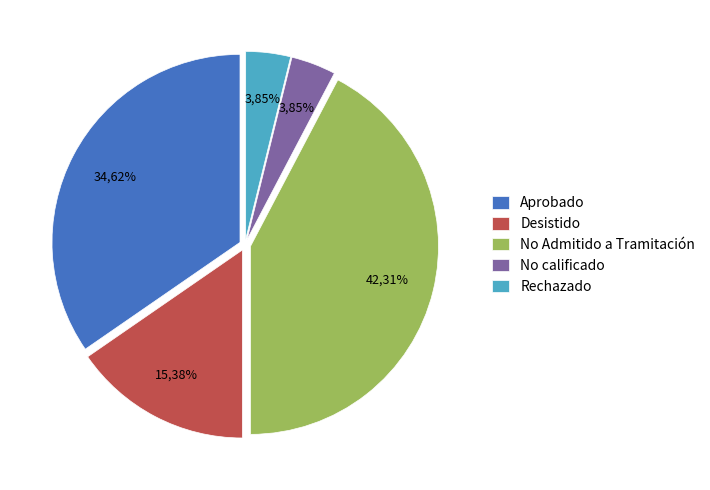

Is the sum of Desistido and No calificado greater than half?

No